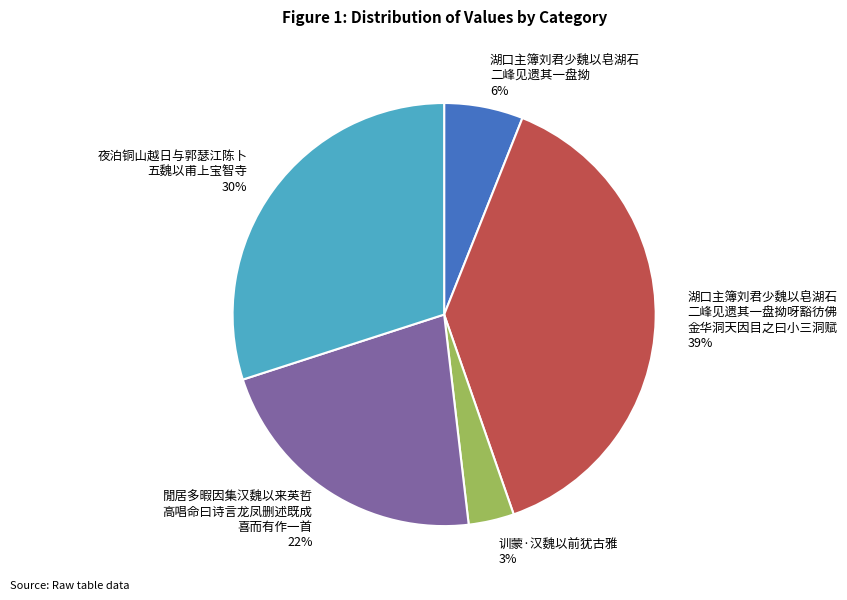

Does any single category account for the majority?

No